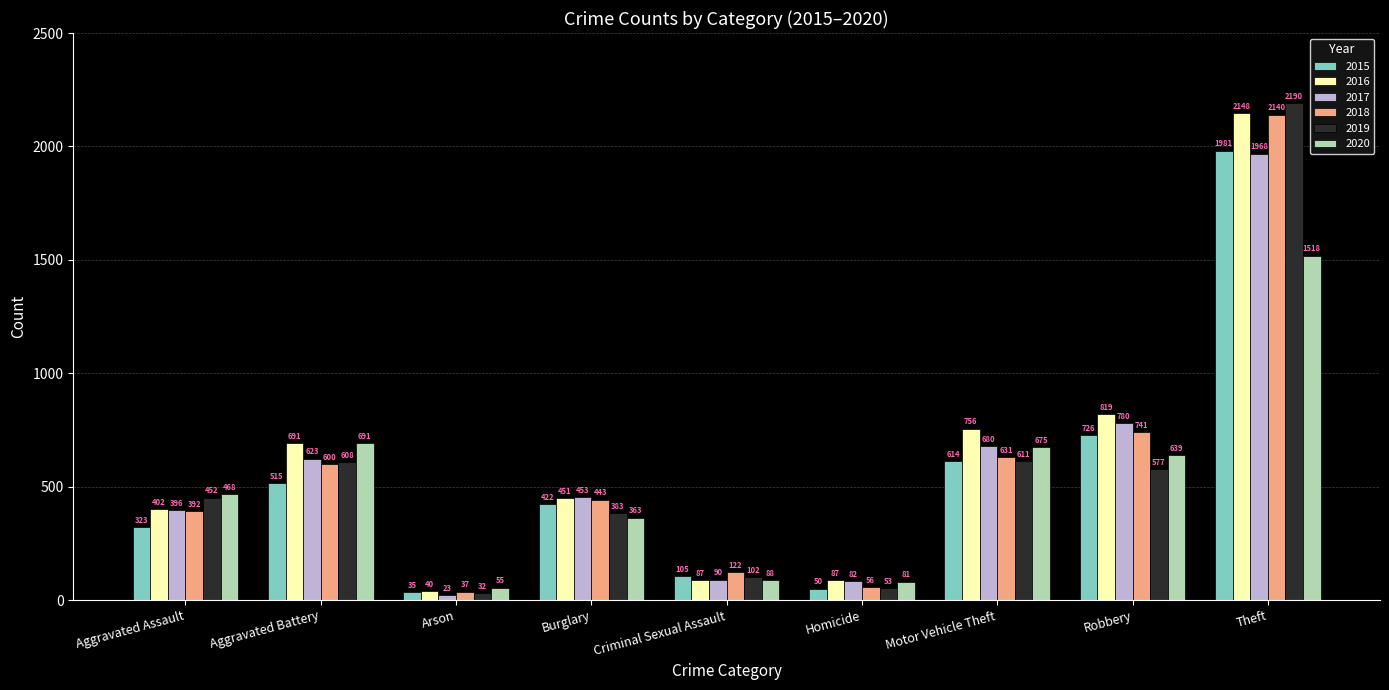

What is the difference between the maximum and minimum values in the 2019 series?

2158